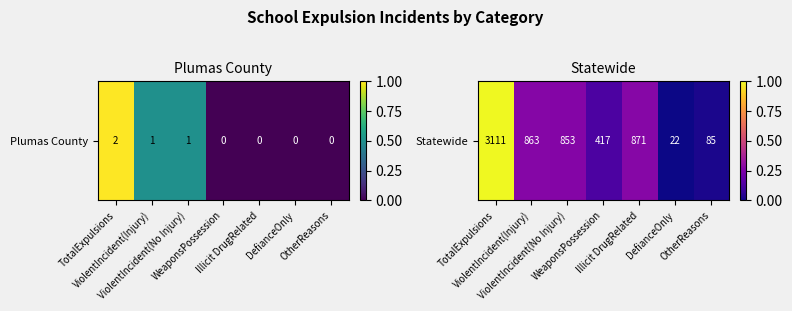

What is the maximum value shown in the chart?

1.0